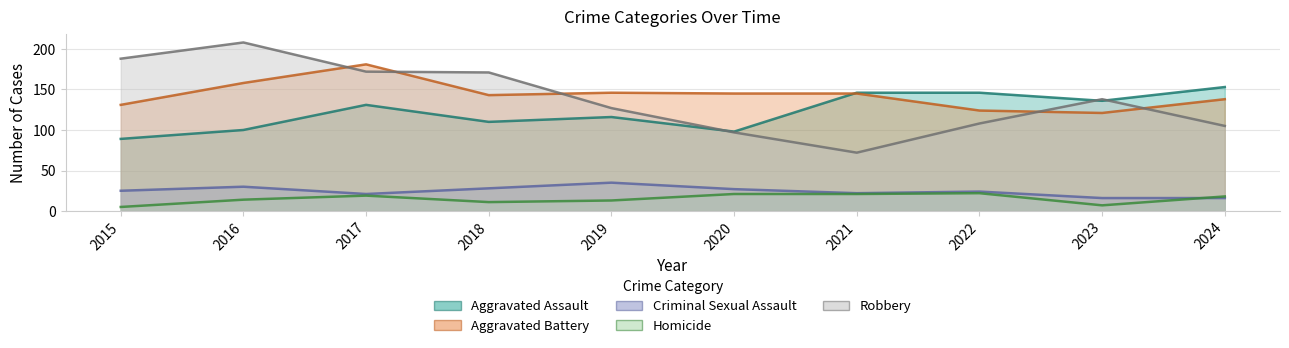

What is the value of the Robbery point at the 8th from the left?

108